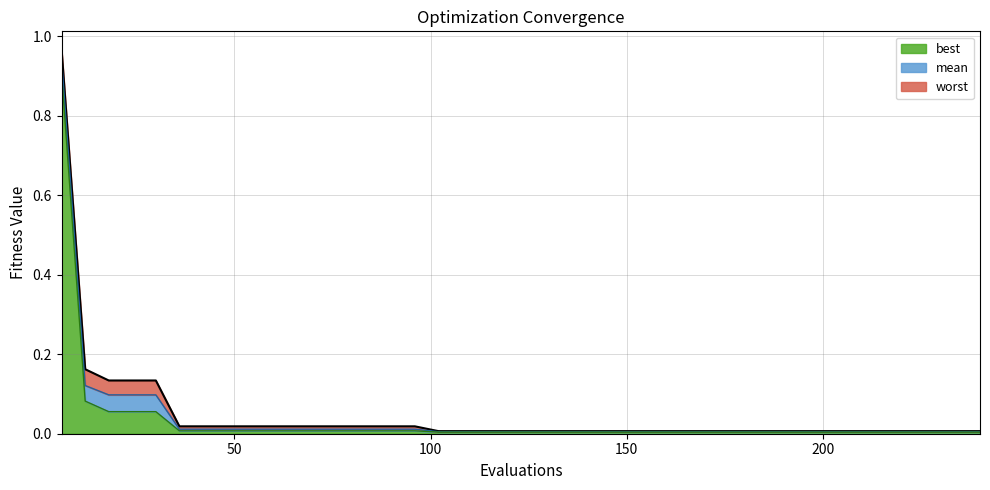

List the series in order of their peak value, lowest first.

best, mean, worst